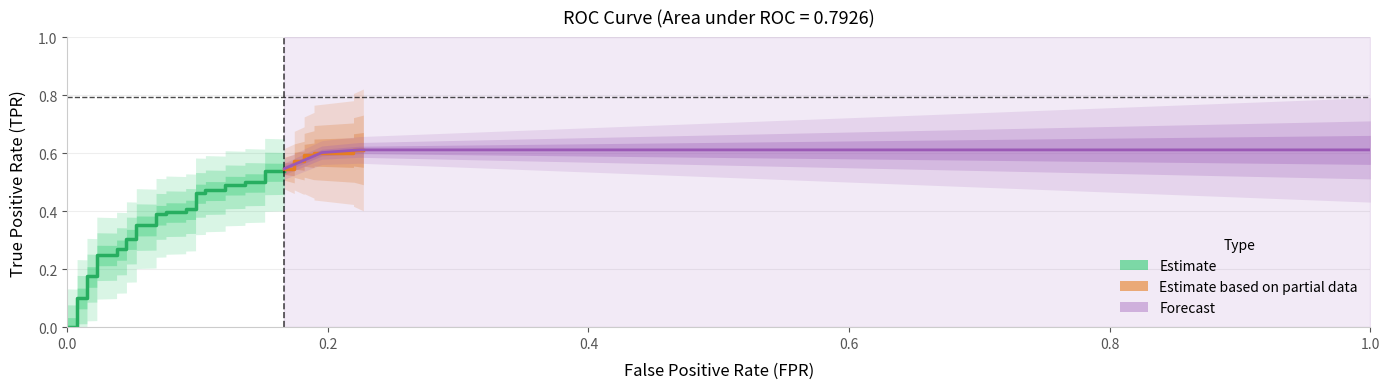

What is the difference between the maximum and second lowest values in the fpr series?

0.2